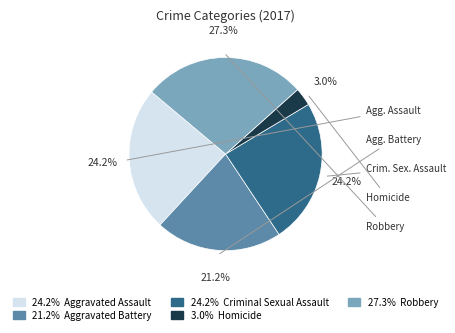

Does any single category account for the majority?

No